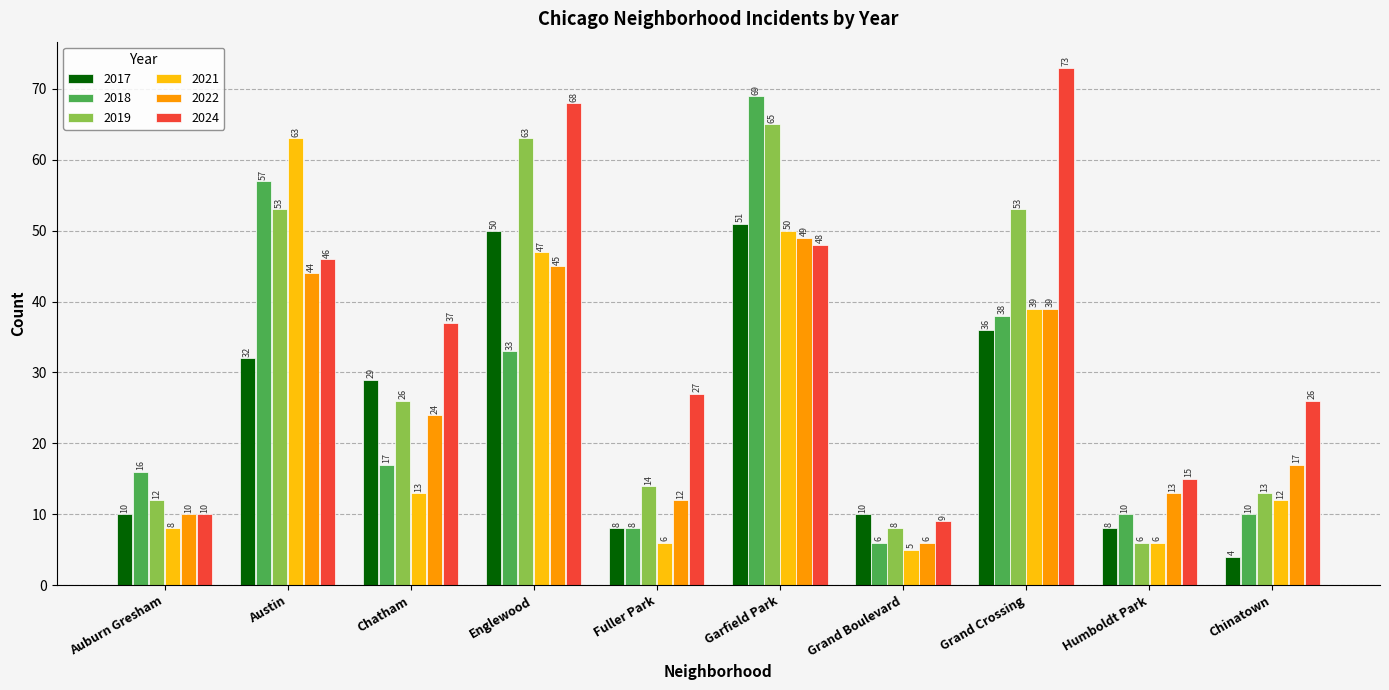

What is the maximum value shown in the chart?

73